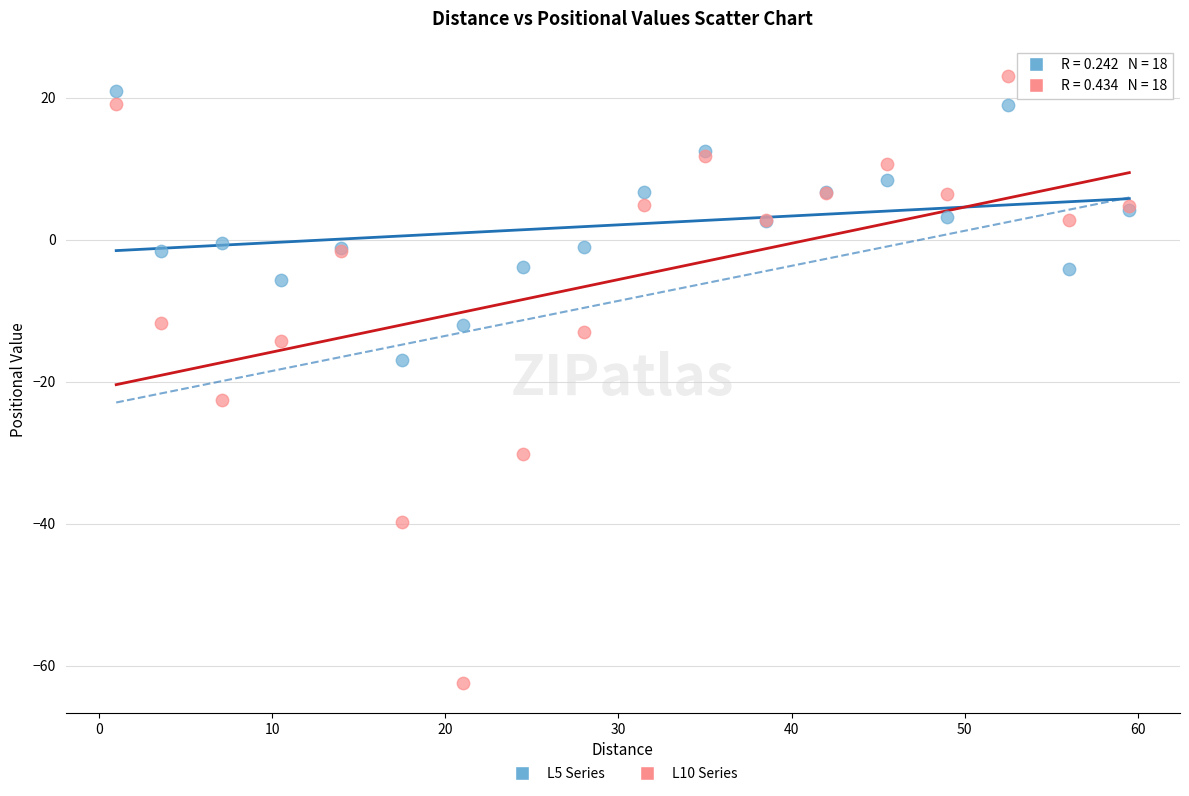

Which series has the largest Y range (max minus min)?

L10 Series